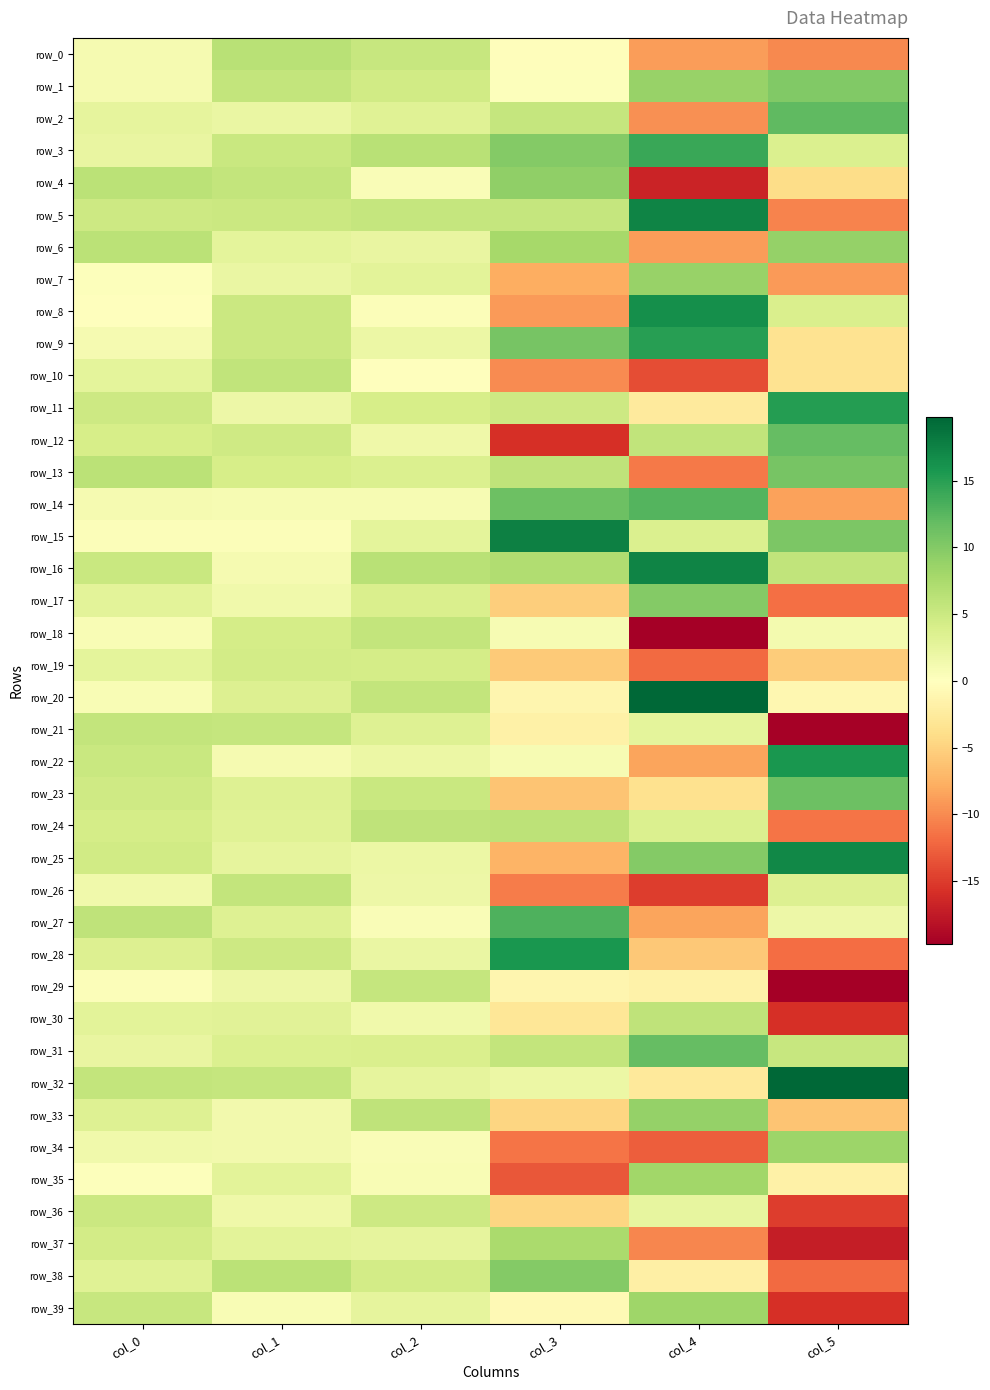

At which label is row_11 closest to 6?

col_3